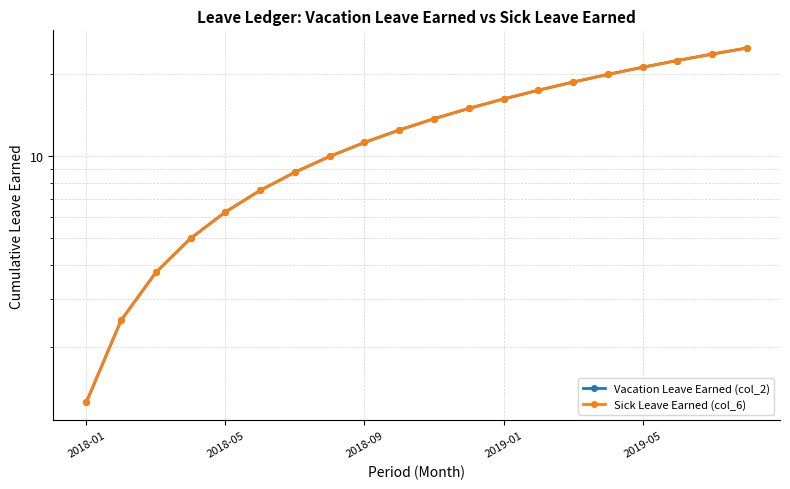

What is the value of the Vacation Leave Earned (col_2) point at the 18th from the left?

22.5